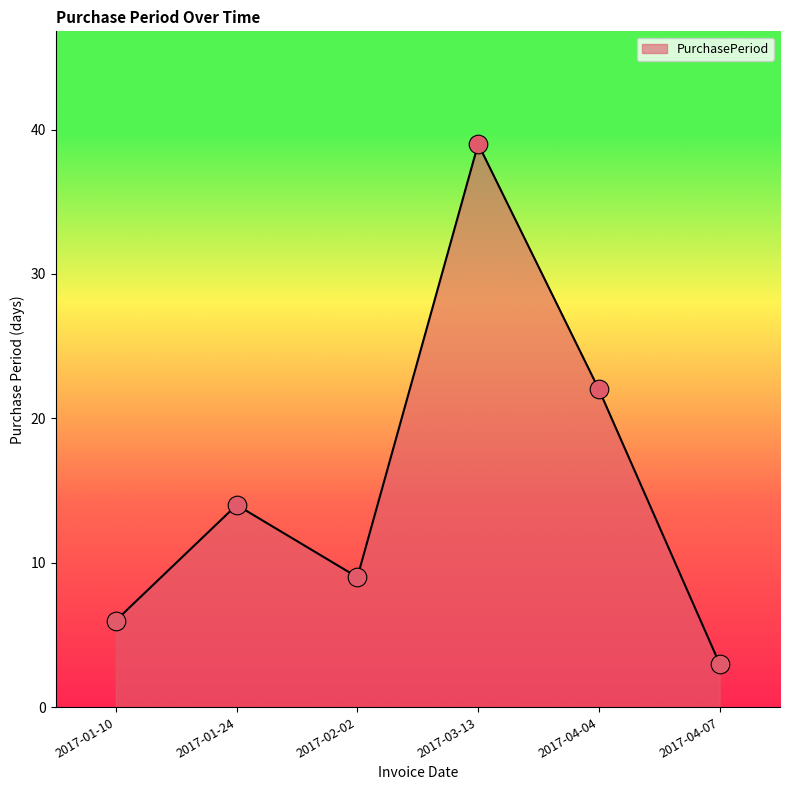

What is the change in value from 2017-01-24 to 2017-04-07?

-11